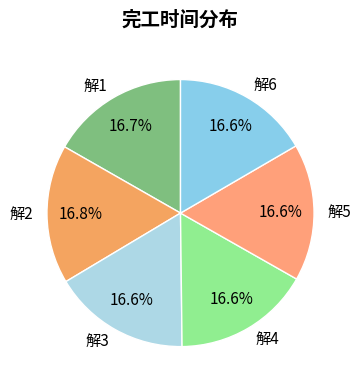

How much of the chart is everything except 解6?

83.4%